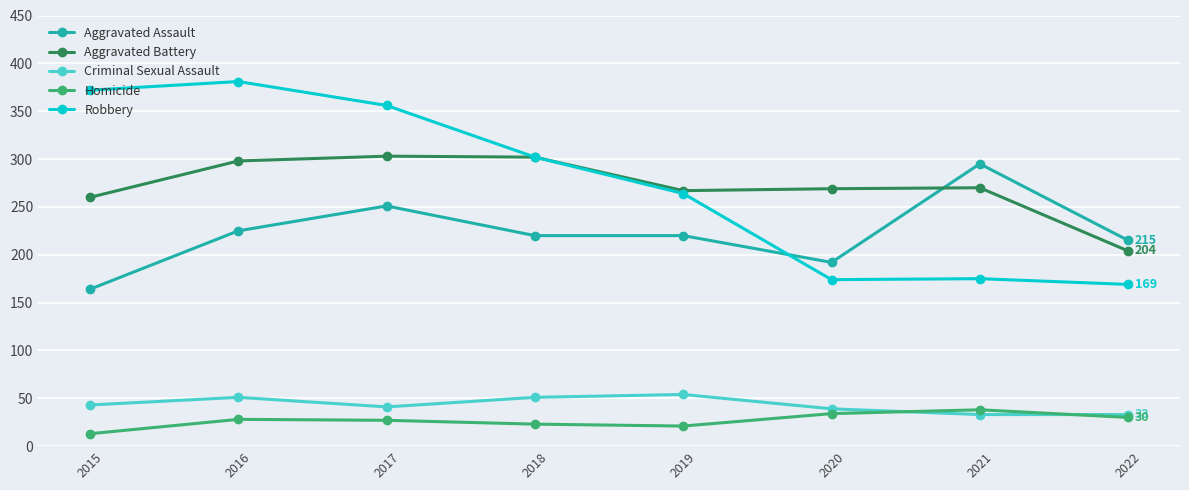

In Criminal Sexual Assault, how many points are higher than both neighbors (excluding endpoints)?

2